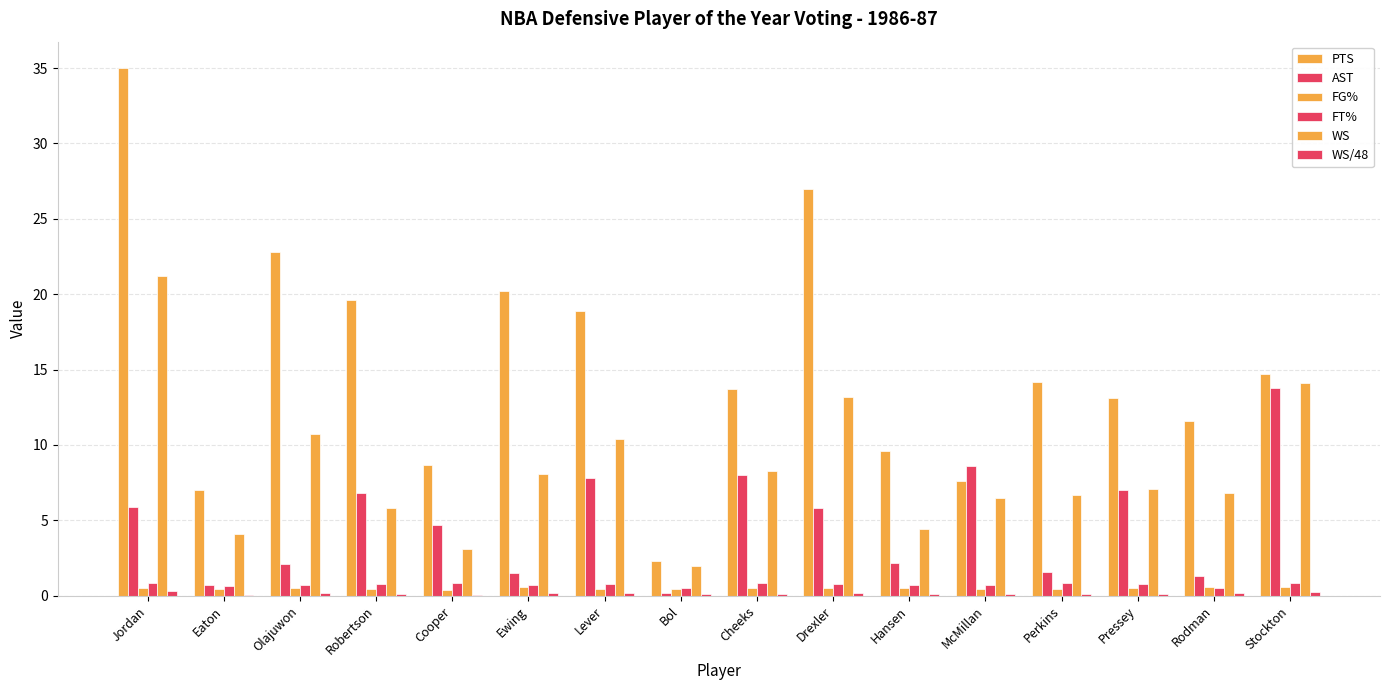

What is the approximate value of WS/48 at Hansen?

0.1